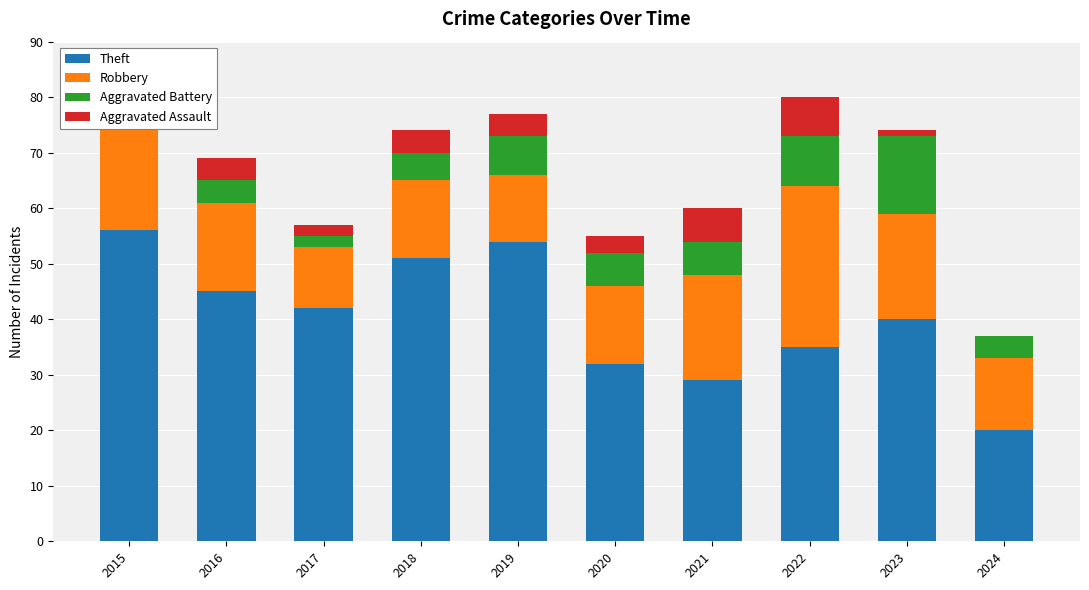

The value of Theft at 2018 is 74. True or false?

False